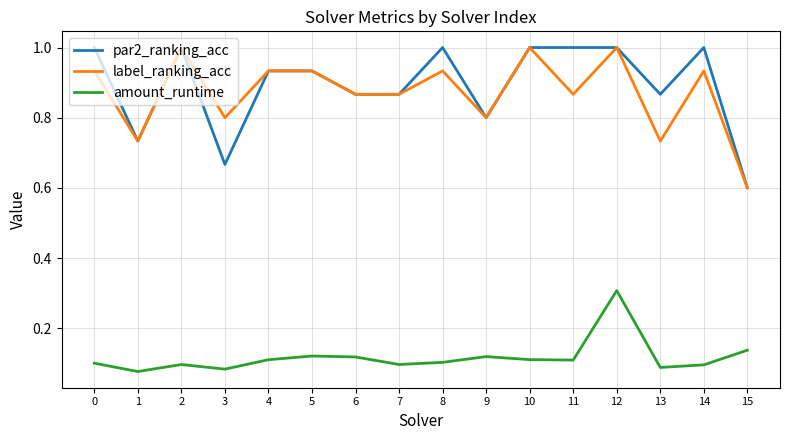

True or false: par2_ranking_acc and amount_runtime cross at least once.

False